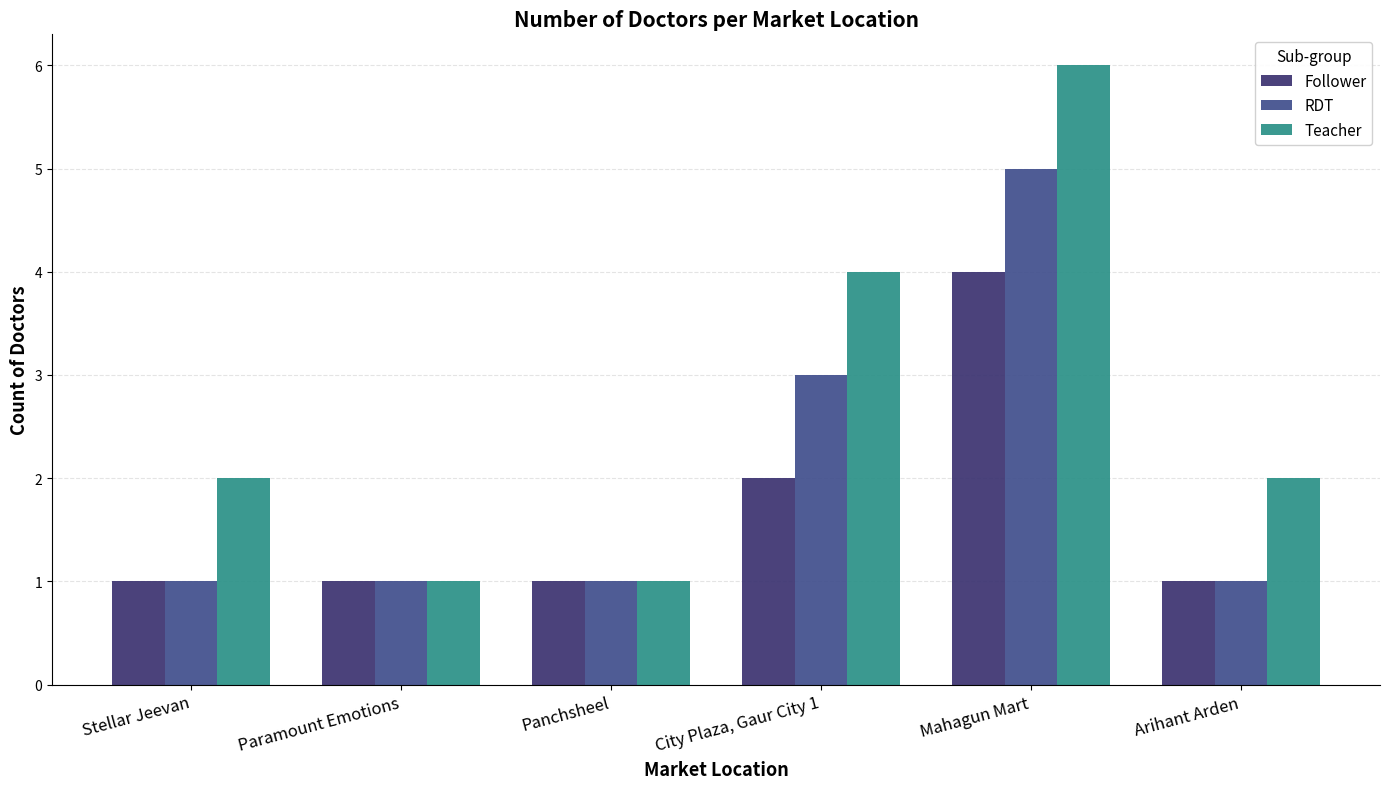

What is the lowest value of the Follower series?

1